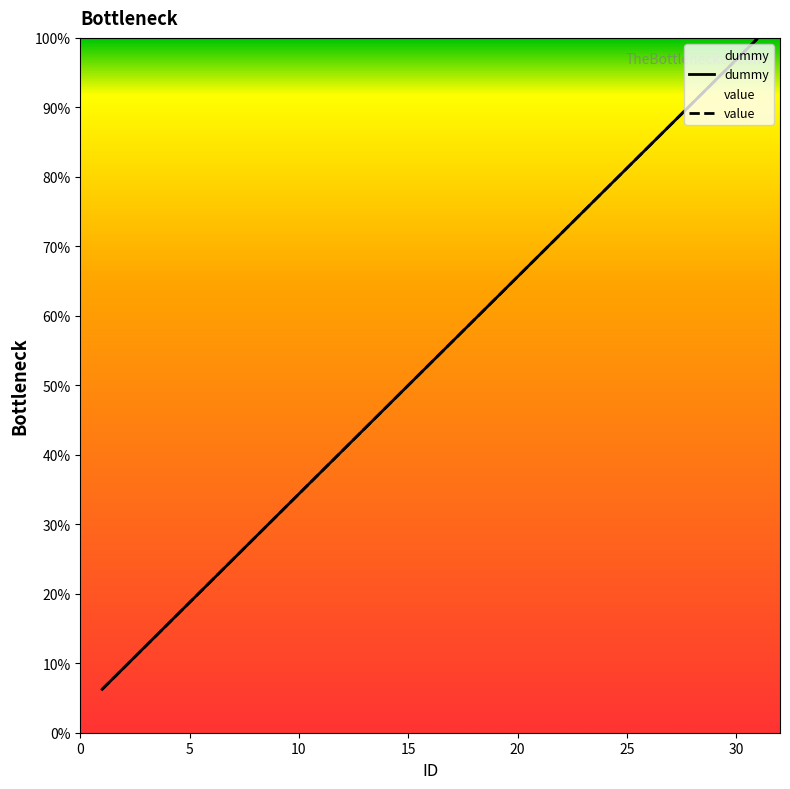

Does the chart display data point markers on the line(s)?

No